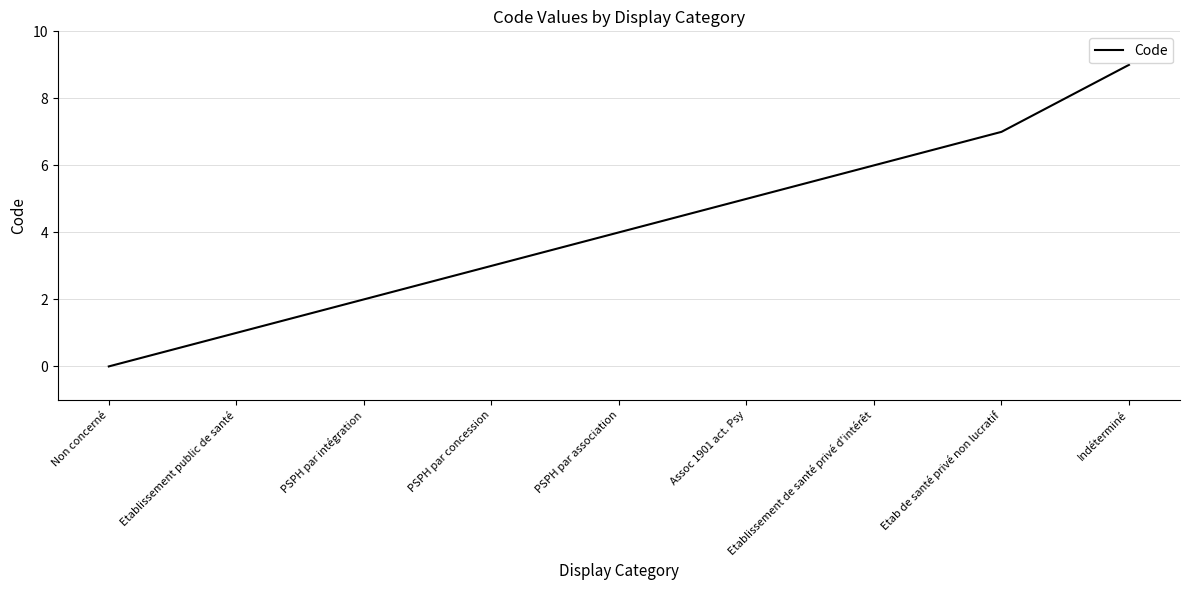

How many distinct data groups are displayed?

1